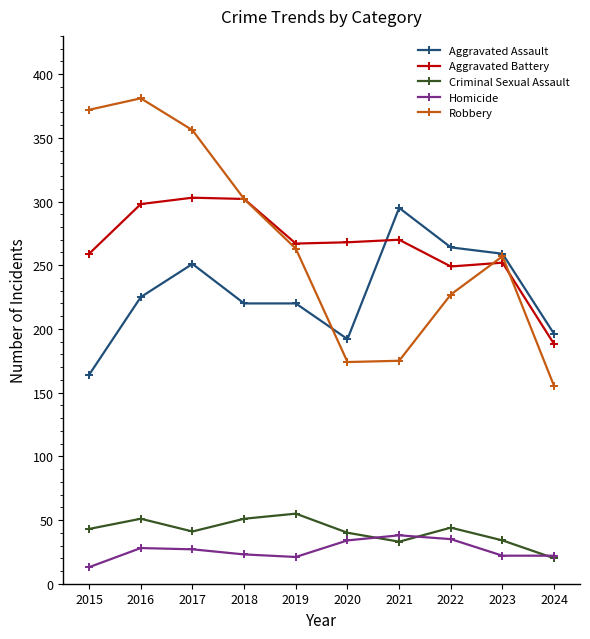

What are all the series names shown in the legend?

Aggravated Assault, Aggravated Battery, Criminal Sexual Assault, Homicide, Robbery